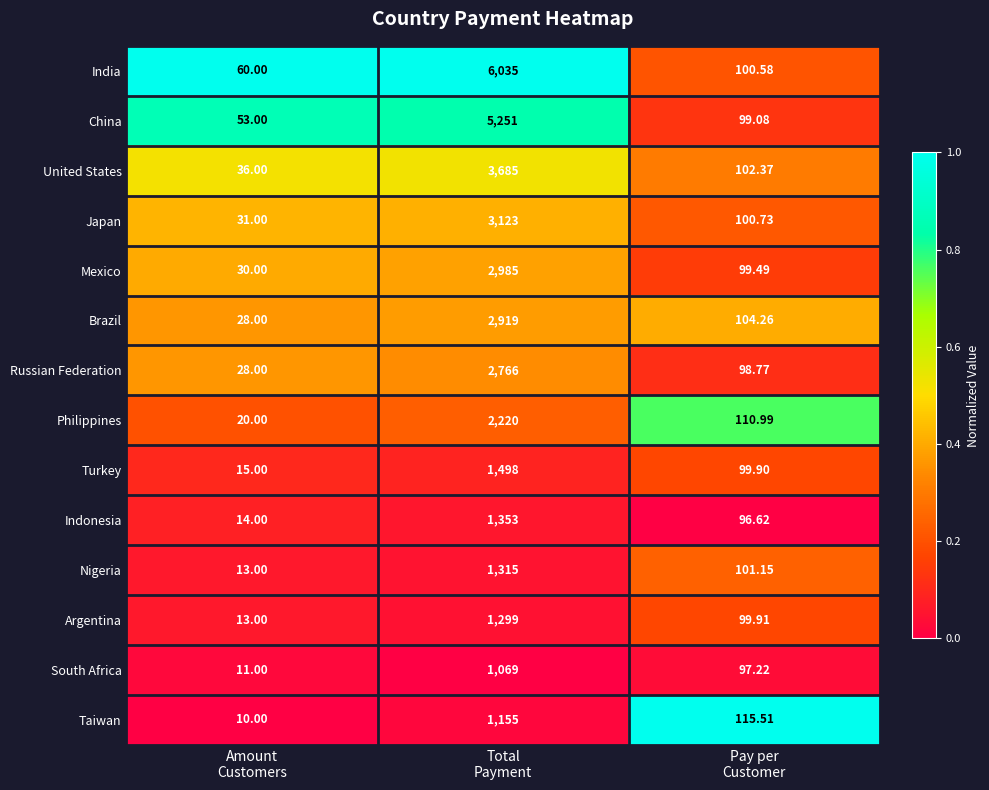

Which series has the widest spread of values?

India